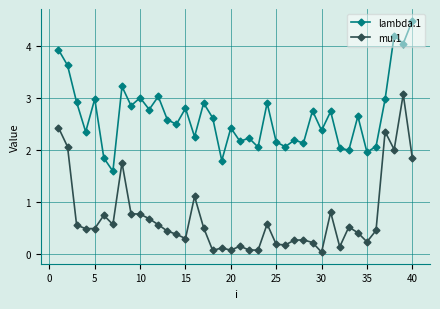

At how many categories does at least one series exceed 1?

40